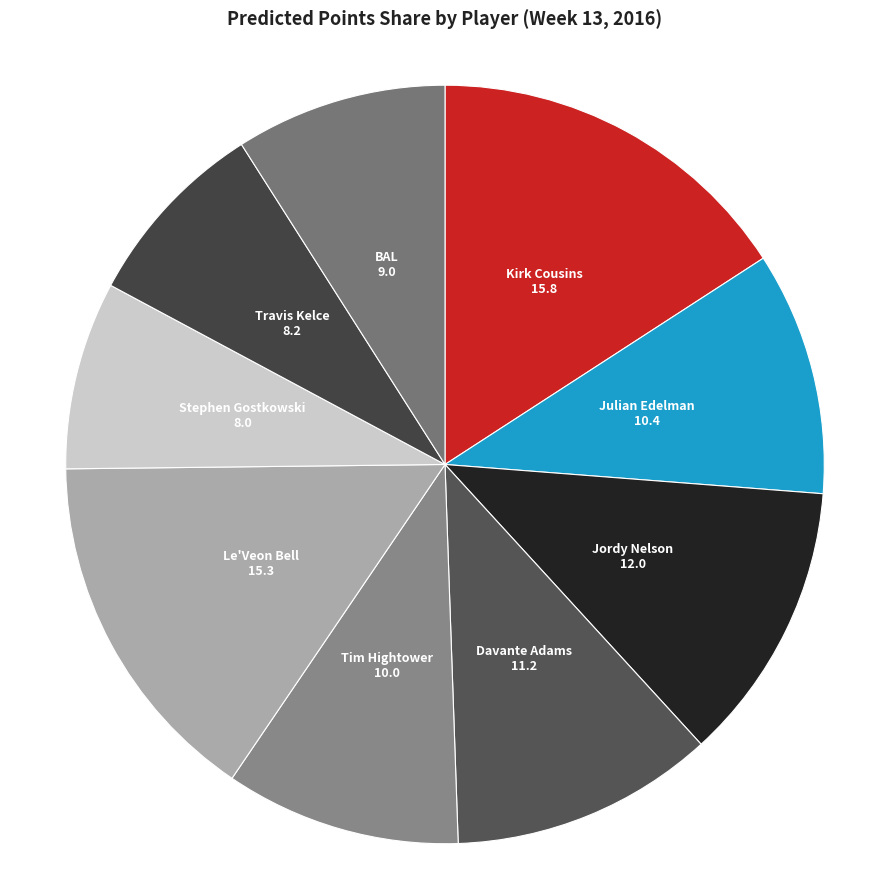

Is there a majority slice in this chart?

No